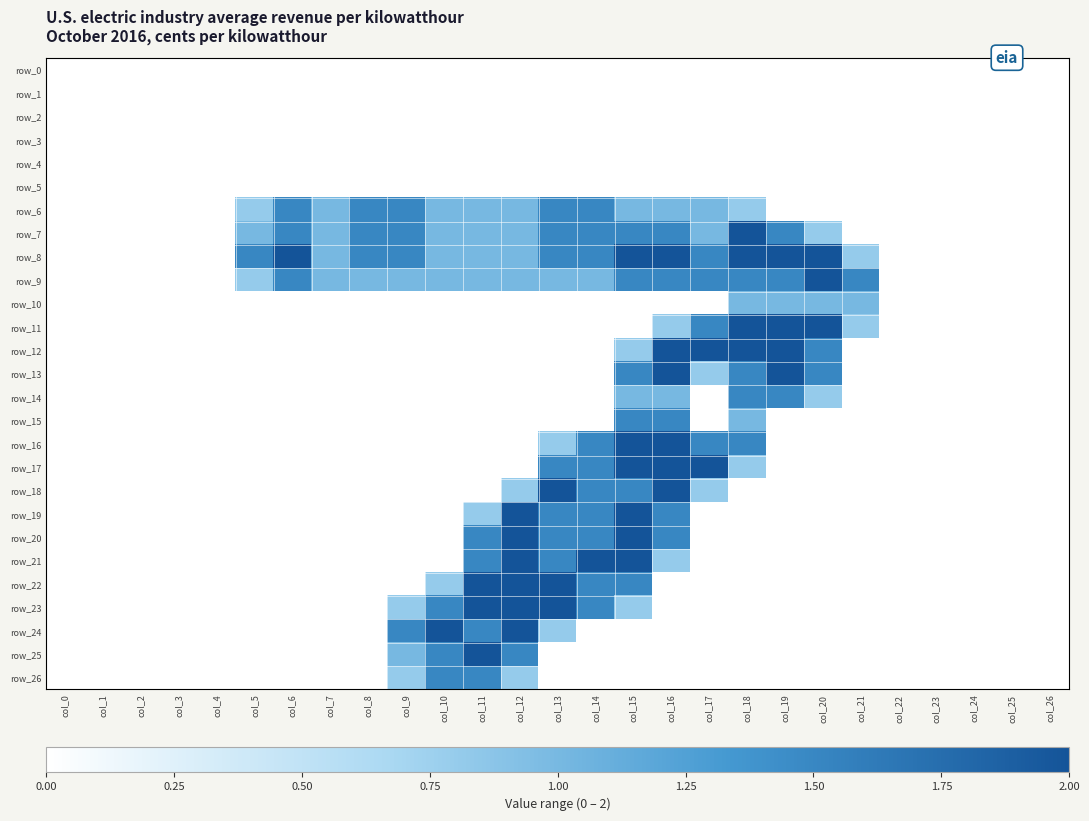

What is the difference between the highest and lowest values at col_8?

1.5